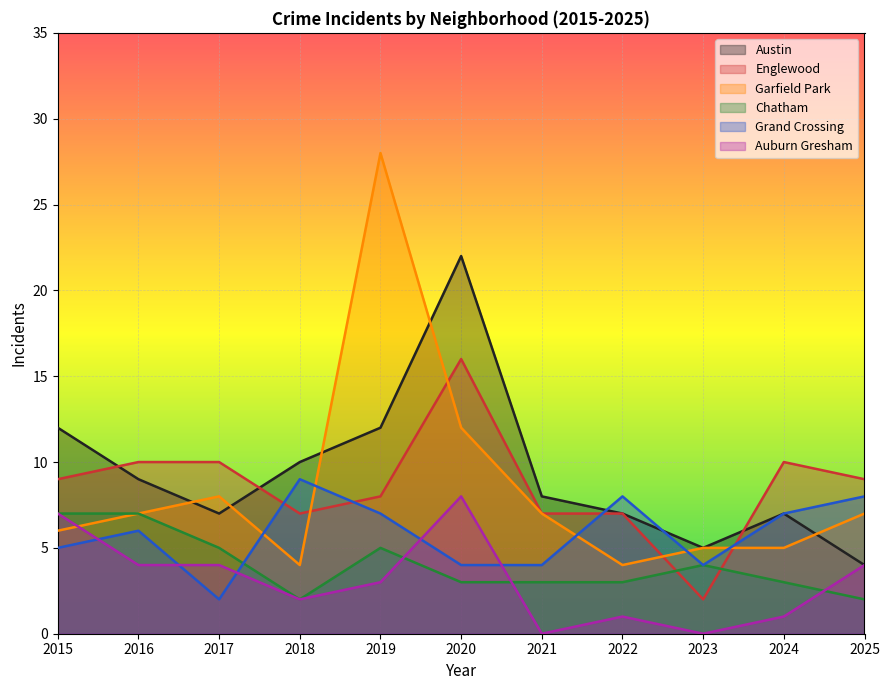

Between 2016 and 2022, which series saw the biggest shift?

Chatham